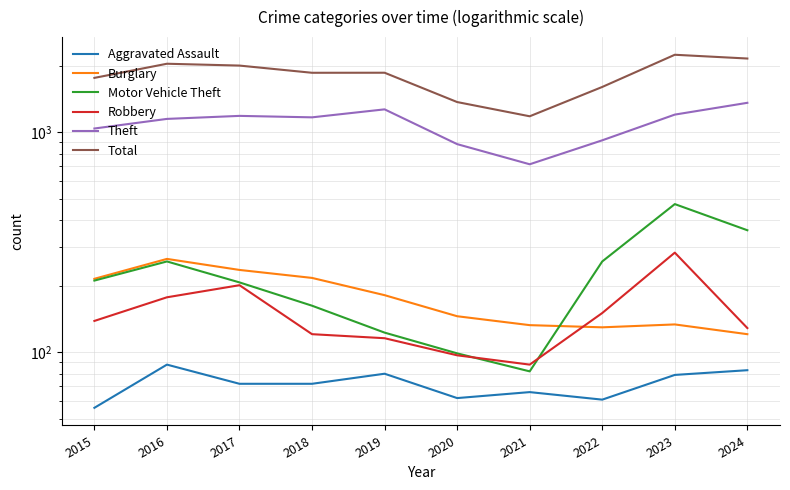

Which series has the largest range (max minus min)?

Total